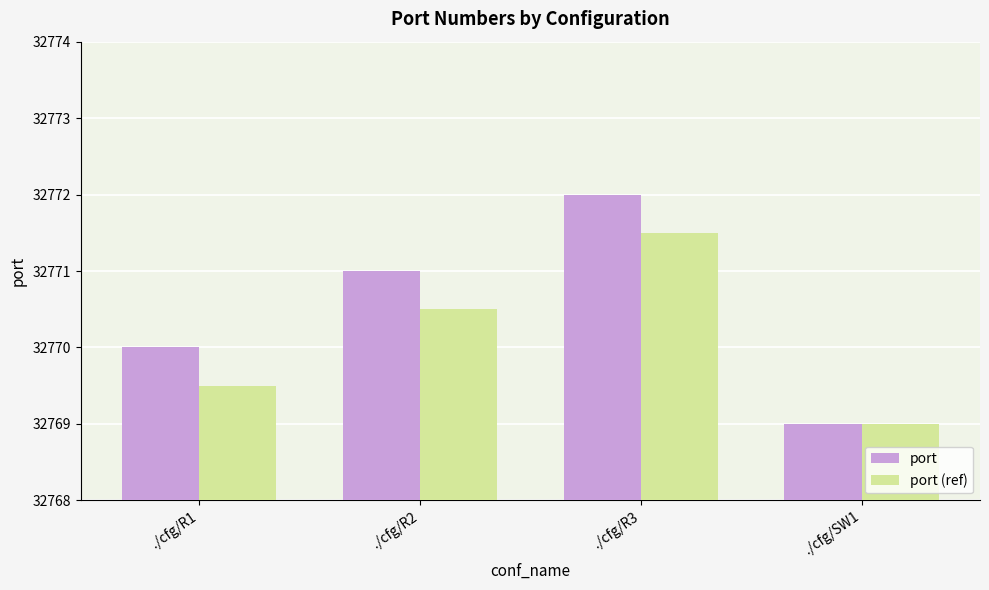

Which category has the highest value across all series?

./cfg/R3